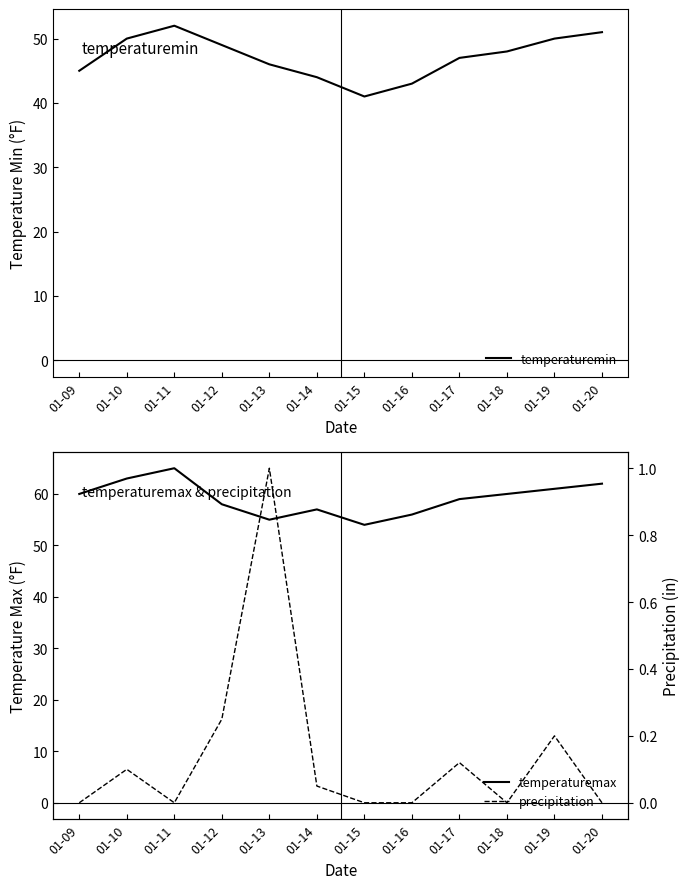

At which category is the sum across all series the highest?

01-11